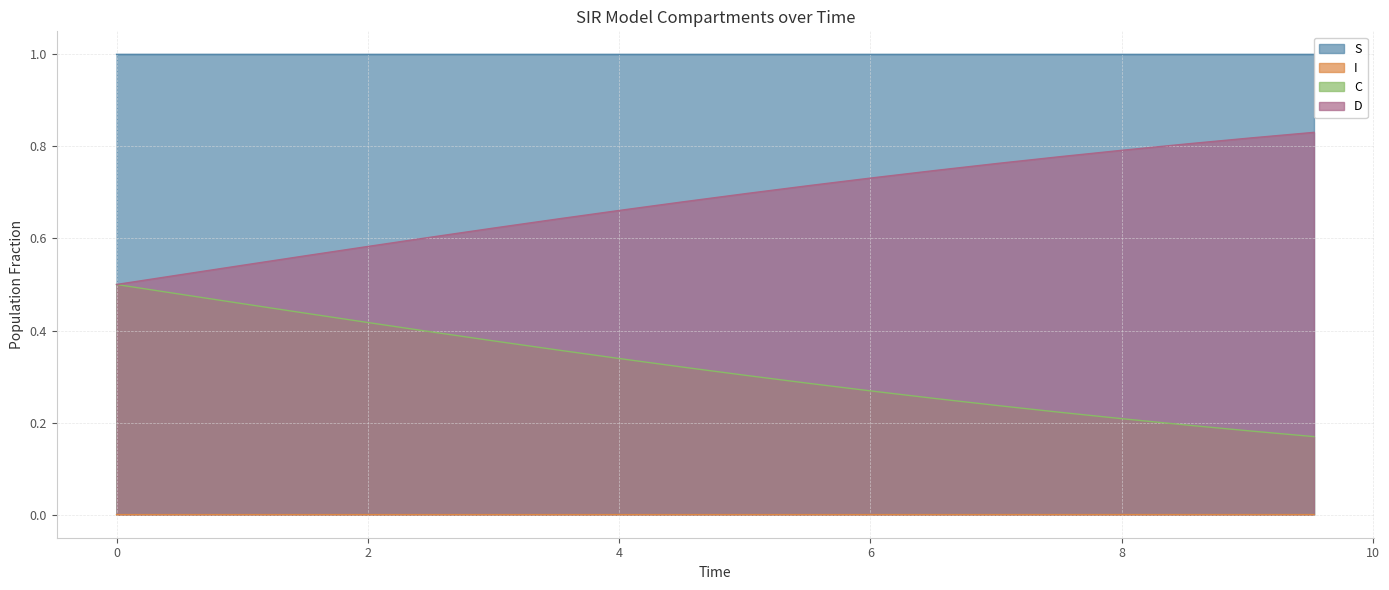

Is the value of C at 9.531772575250836 greater than the value of D at 7.023411371237458?

No